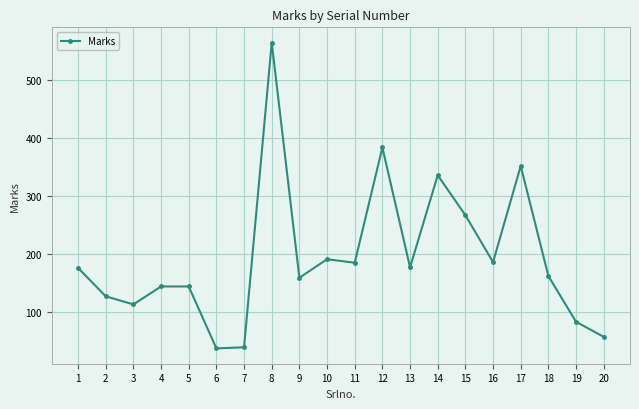

Where is the data nearest to the value 301?

15